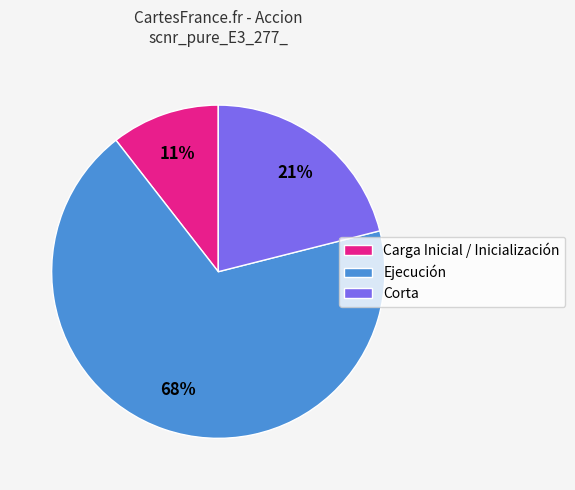

How many slices are in this pie chart?

3